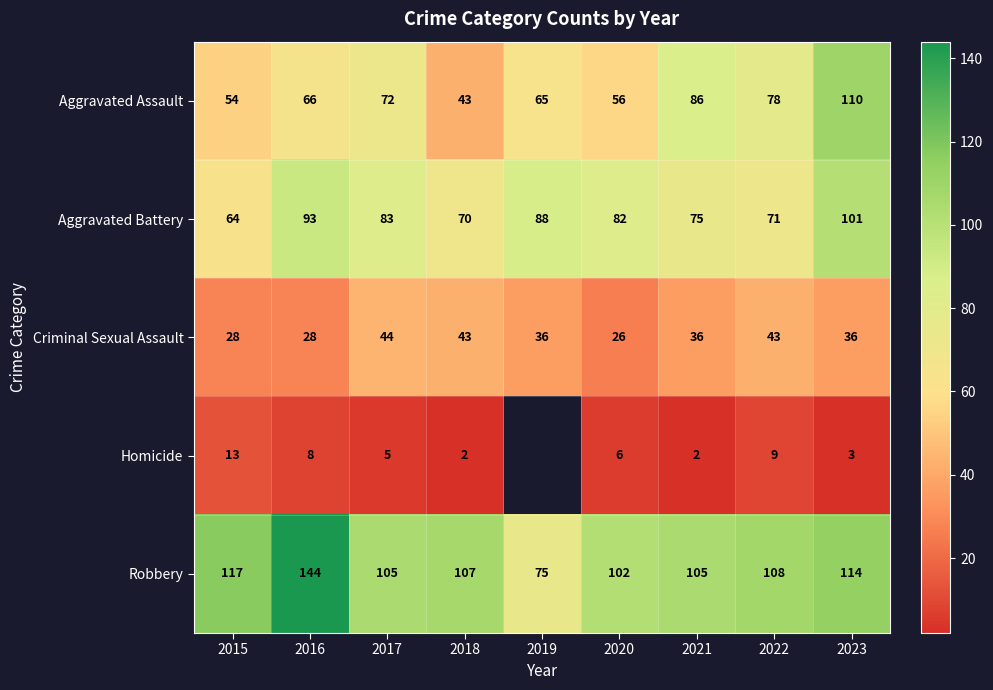

List the labels in order of Criminal Sexual Assault value, smallest first.

2020, 2015, 2016, 2019, 2021, 2023, 2018, 2022, 2017